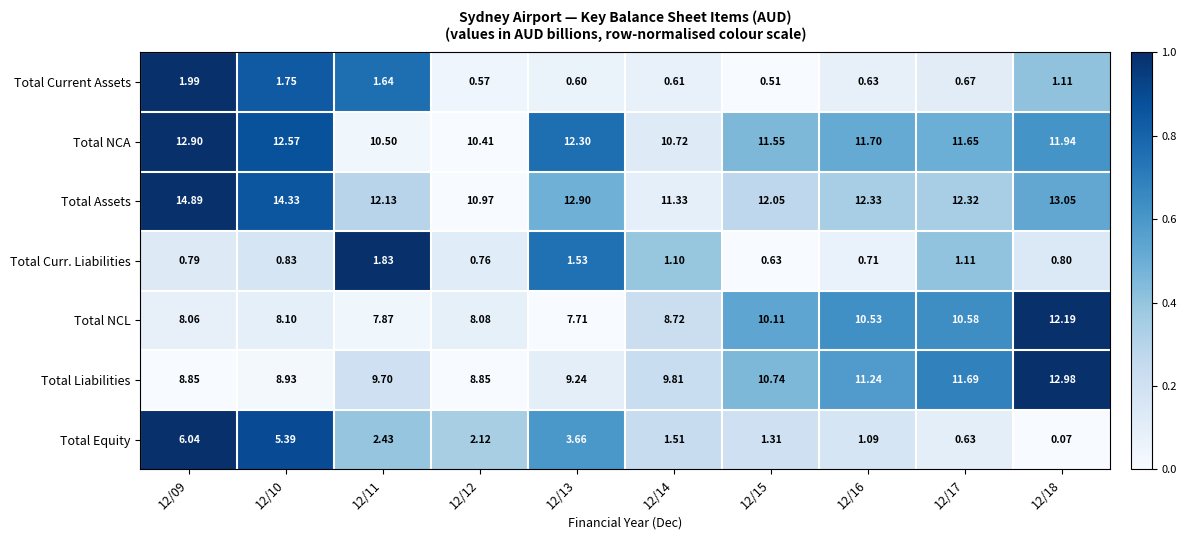

Is the value of Total Liabilities at 12/16 greater than the value of Total NCL at 12/10?

Yes